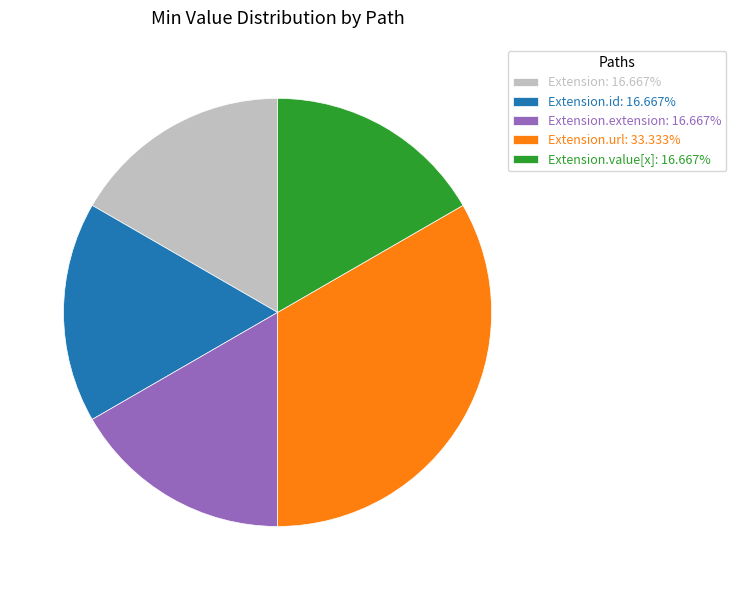

Combined, do Extension.extension: 16.667% and Extension.value[x]: 16.667% account for over 50%?

No